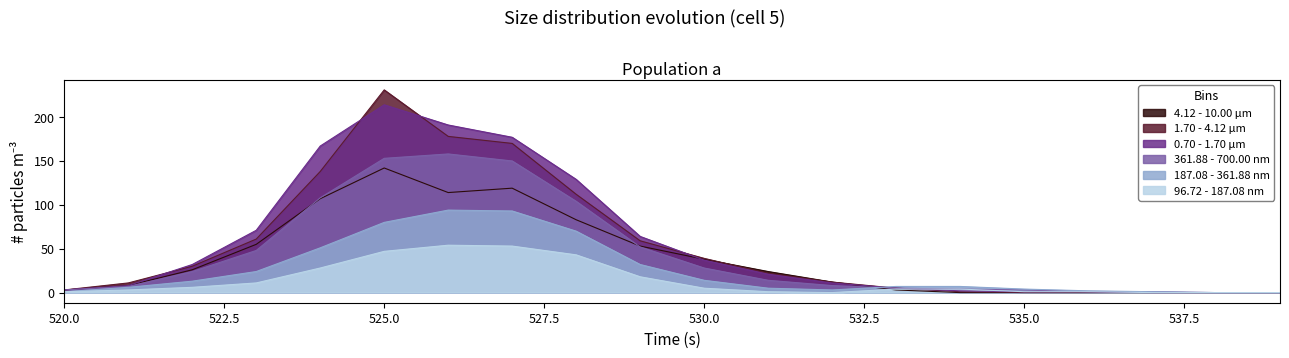

True or false: Row 555 and Row 554 cross at least once.

False